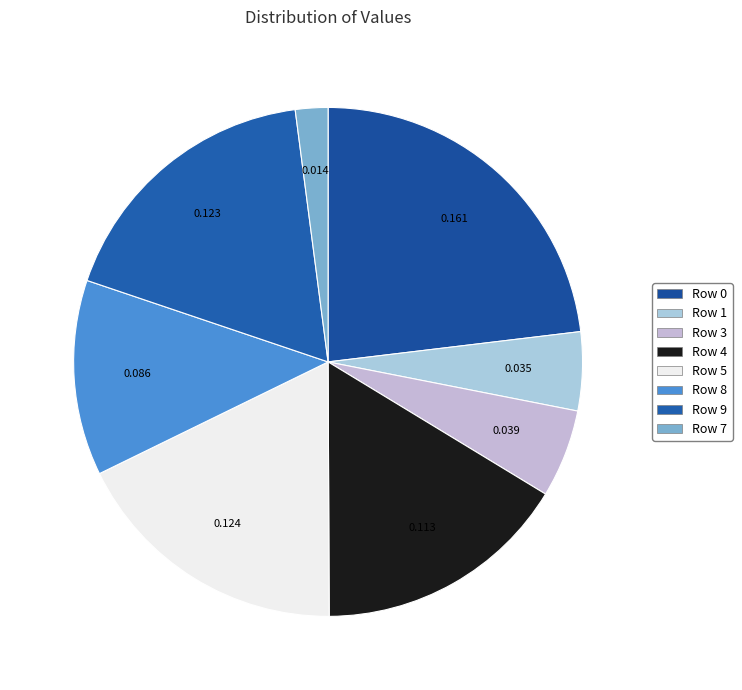

Is there any slice that represents more than half of the pie?

No